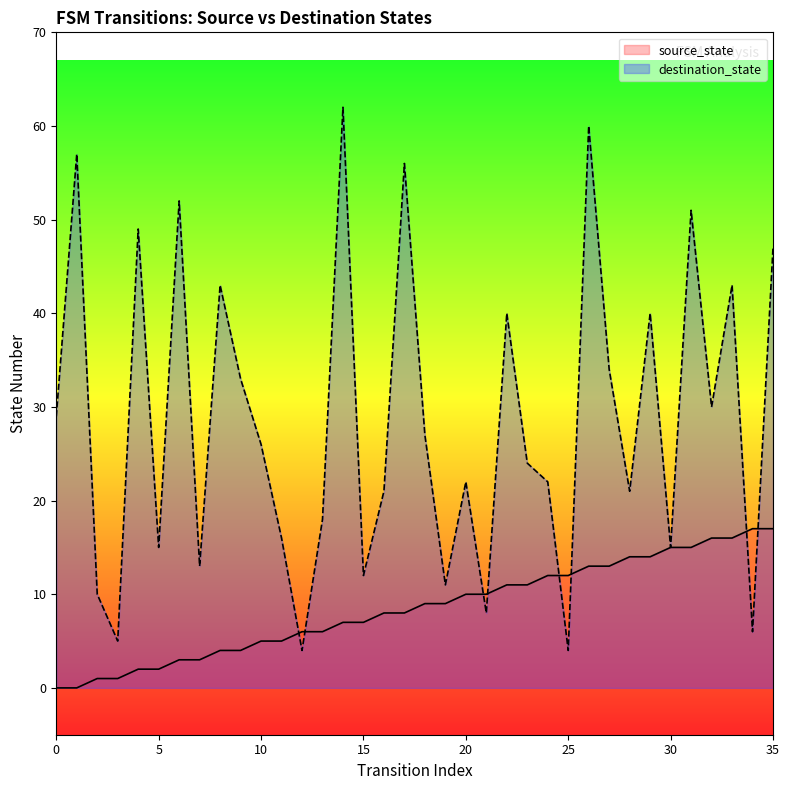

What is the value of the destination_state point at the 14th from the left?

18